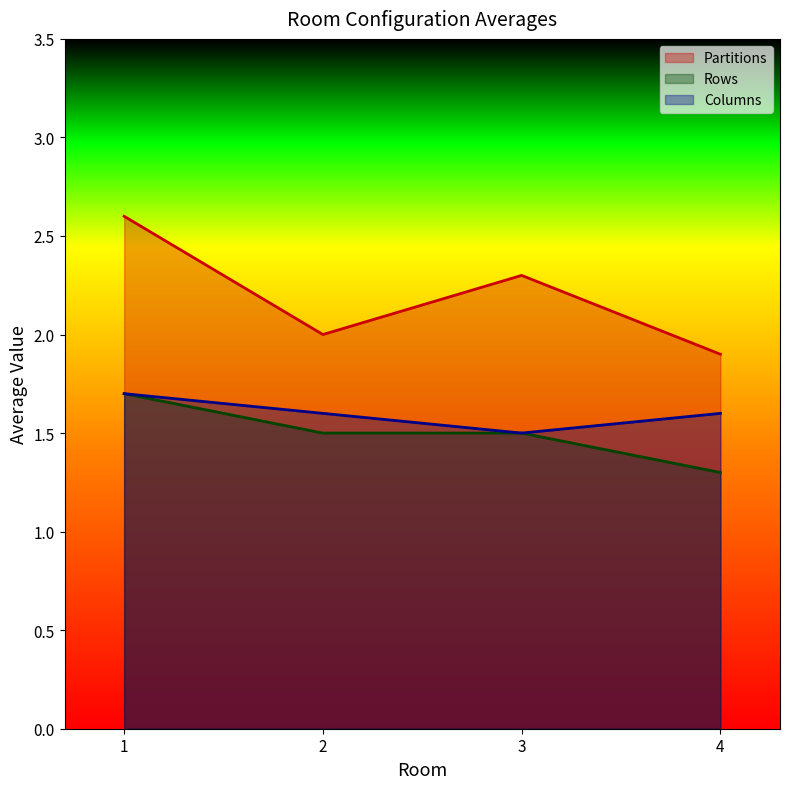

At 3, list the series in order from largest to smallest.

Partitions, Rows, Columns